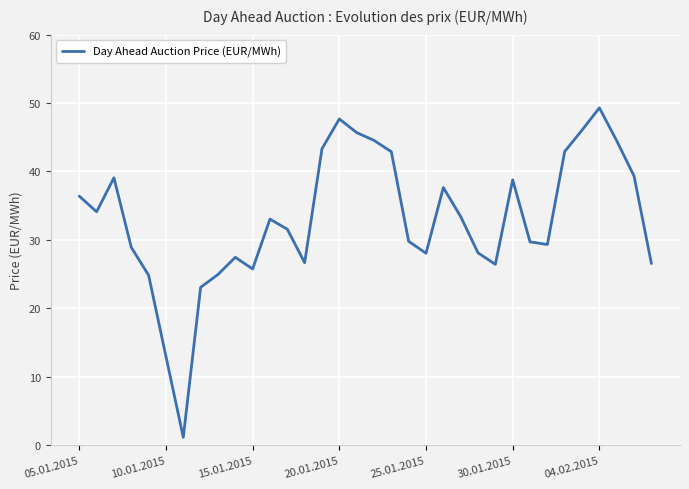

What is the maximum value shown in the chart?

49.3